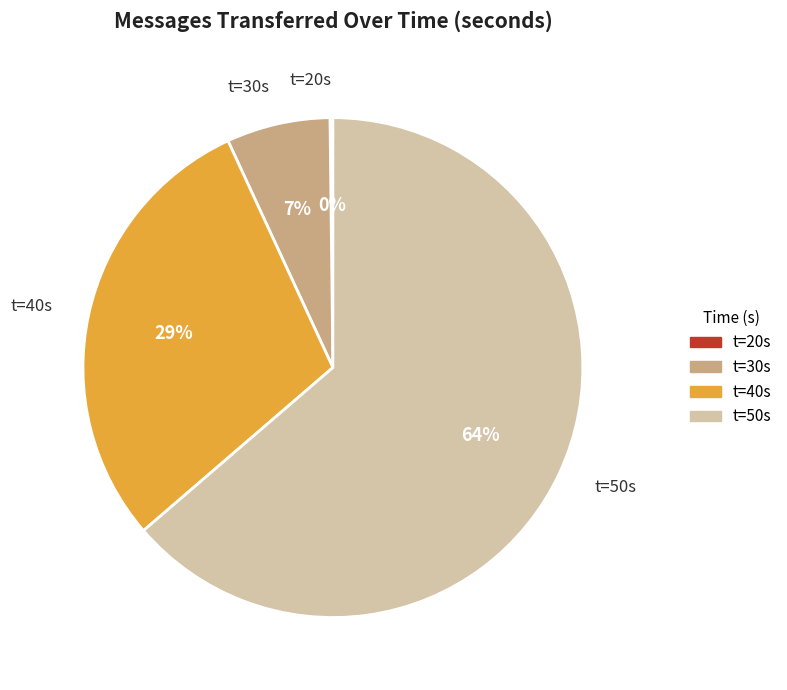

Do t=30s and t=50s together represent more than half of the pie?

Yes